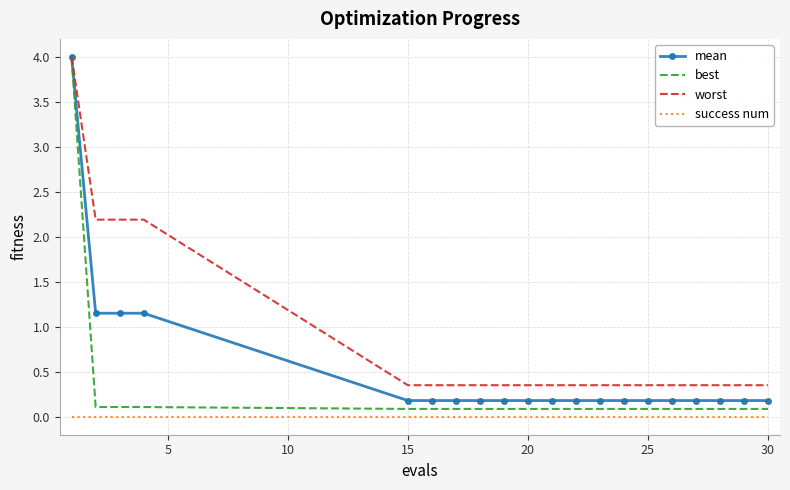

List the series in order of their overall mean, highest first.

worst, mean, best, success num